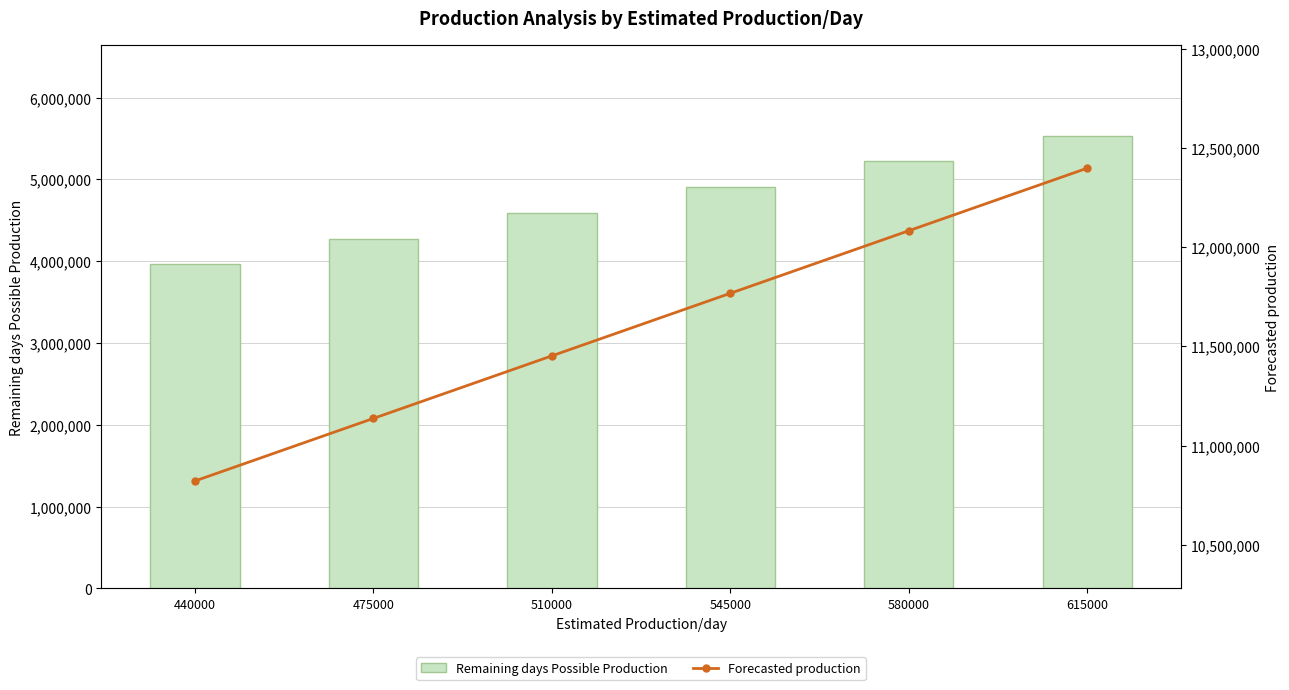

True or false: Forecasted production has a value of 6146661 at 545000.

False